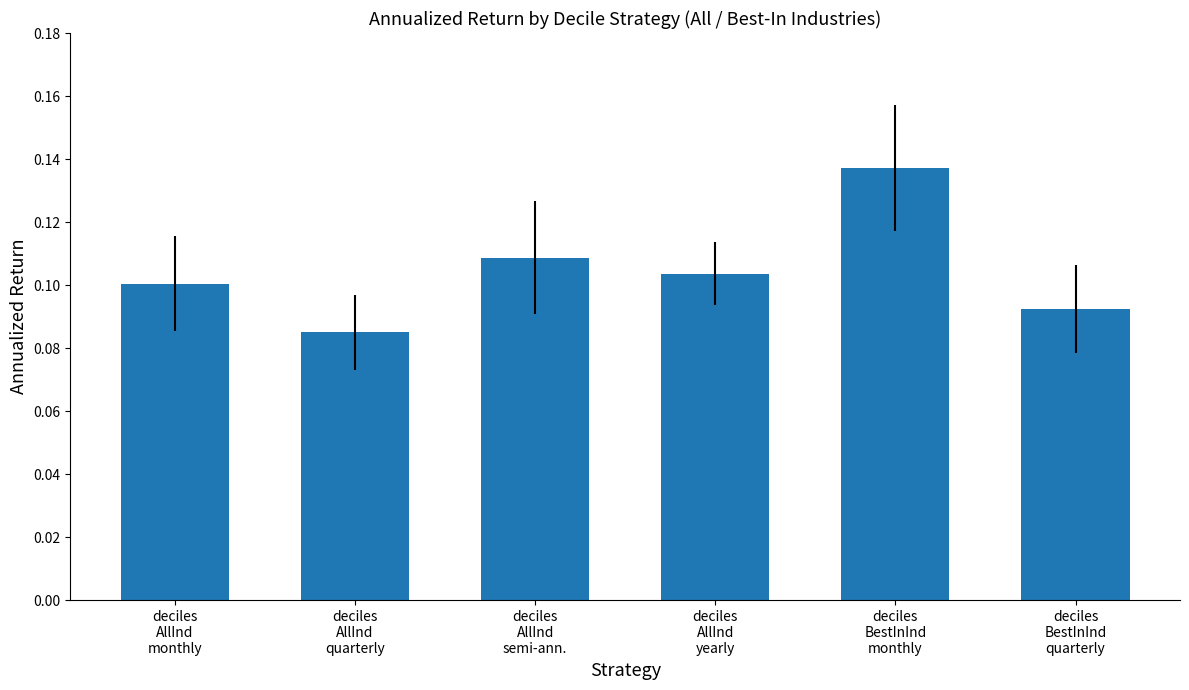

Count the values in the range 0 to 1.

6